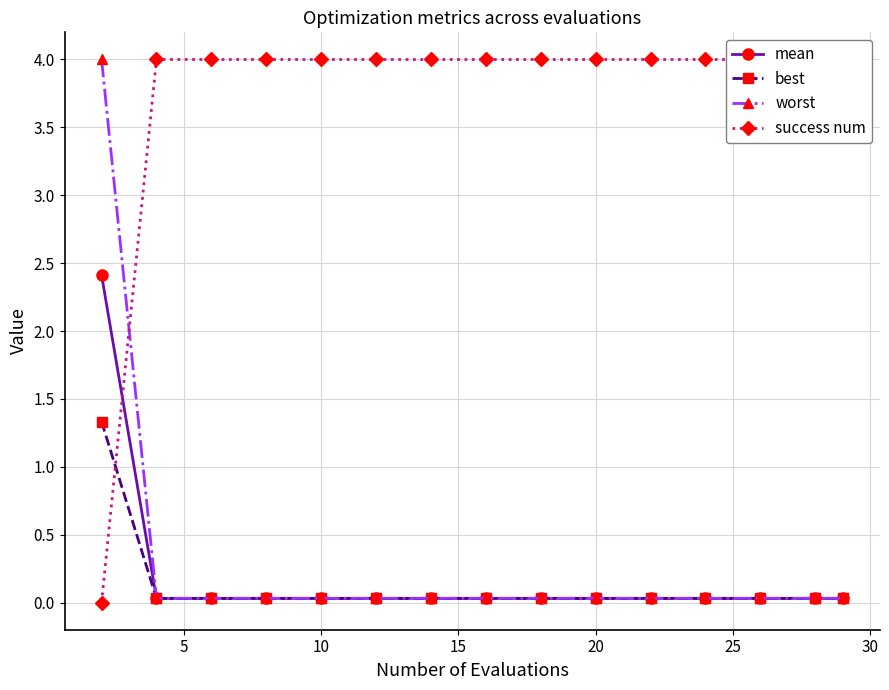

True or false: mean has more than 1 points higher than both neighbors.

False